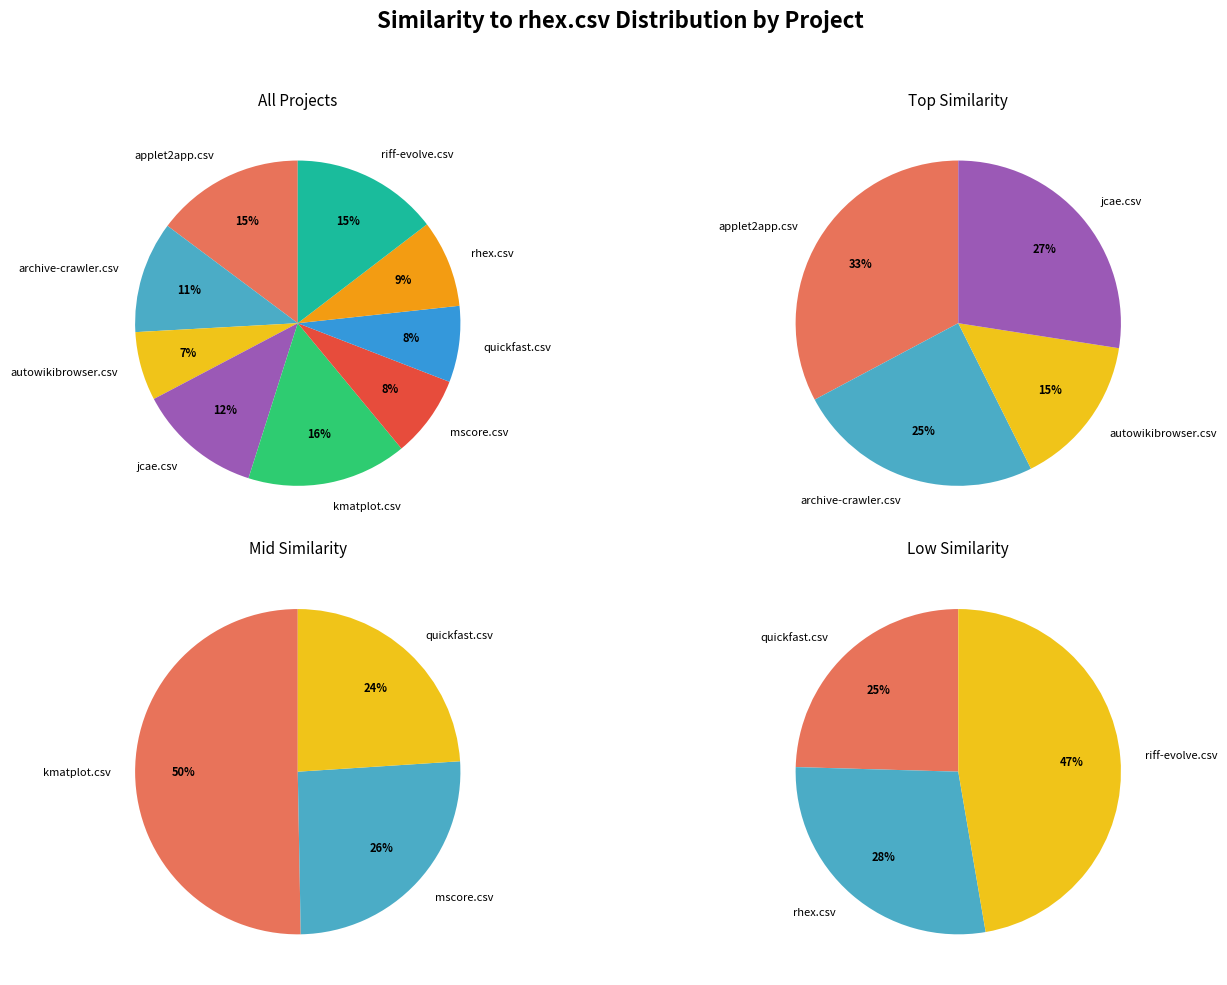

Do applet2app.csv and rhex.csv together represent more than half of the pie?

No